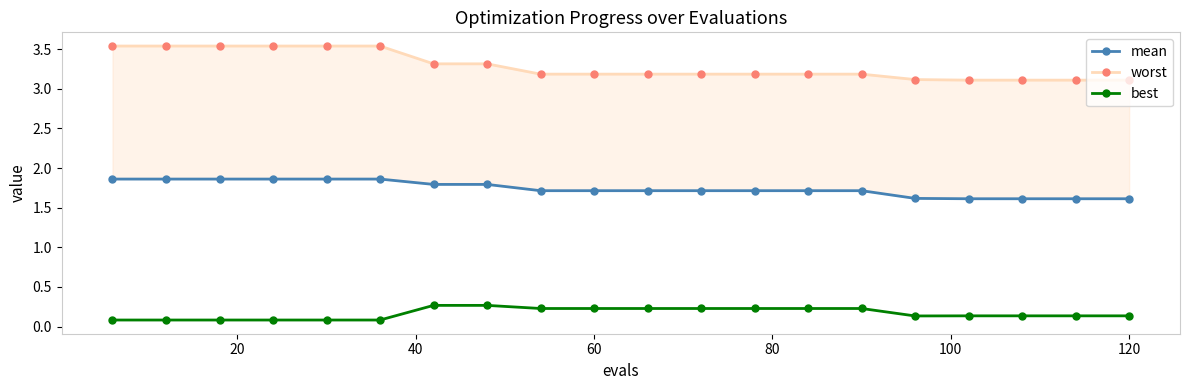

The value of best at 60 is 0.1. True or false?

False